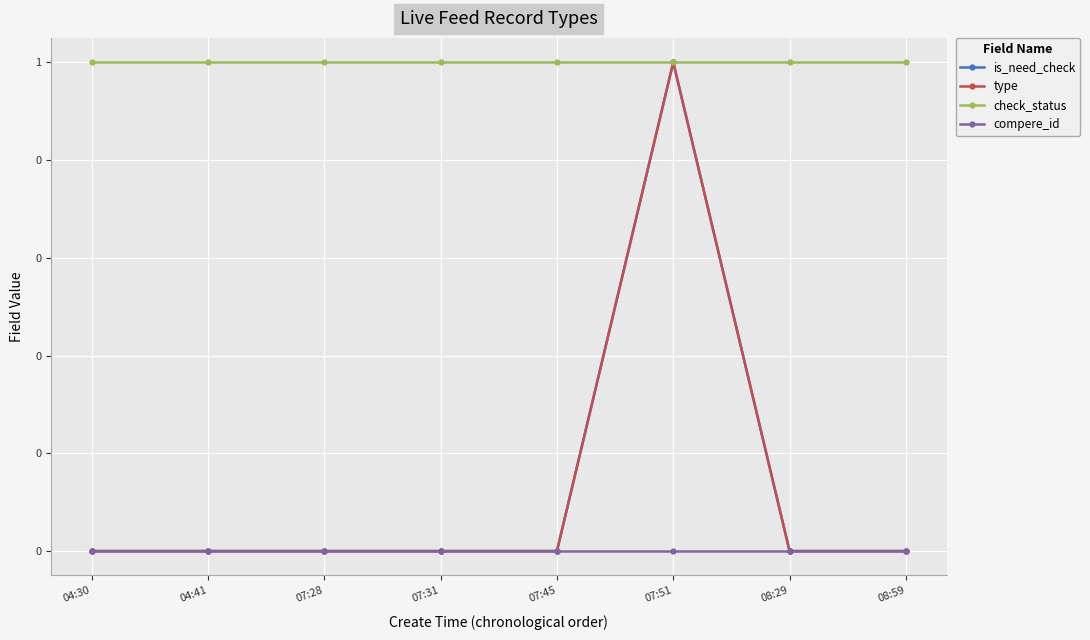

Which has a higher value, 08:29 or 07:45?

08:29